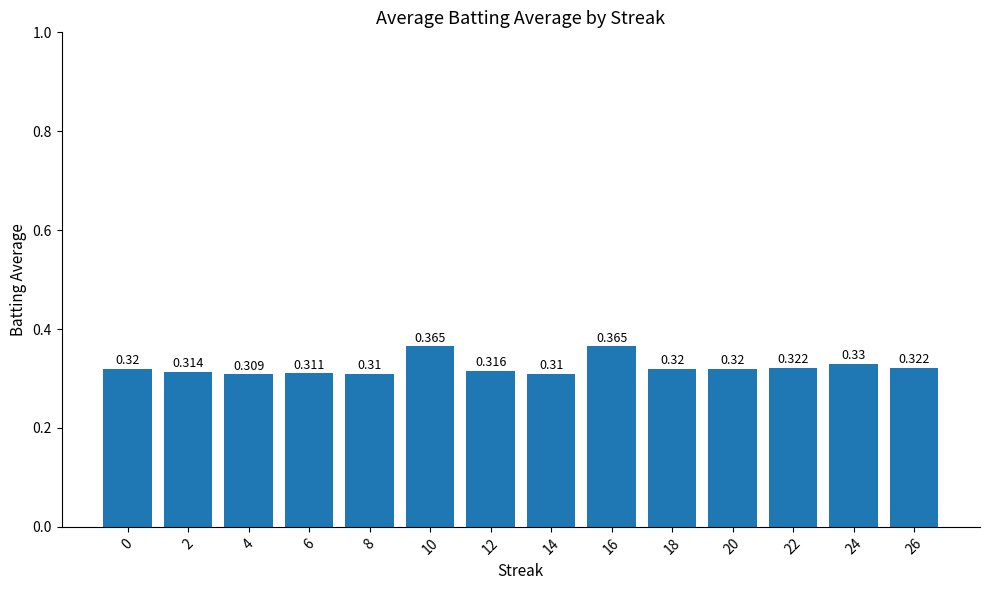

Between 24 and 2, which is larger?

24